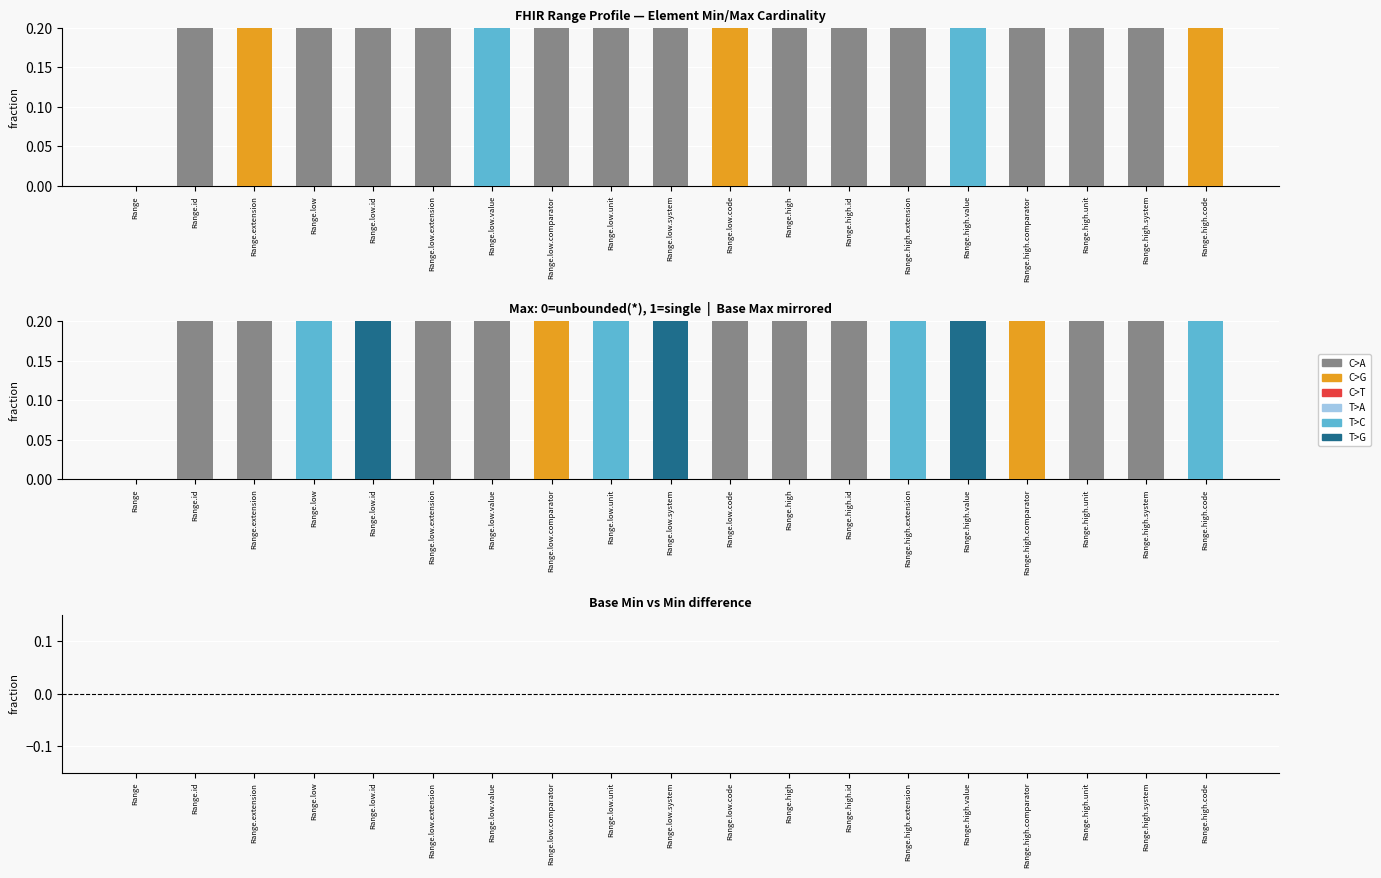

How many bars are there in total?

57